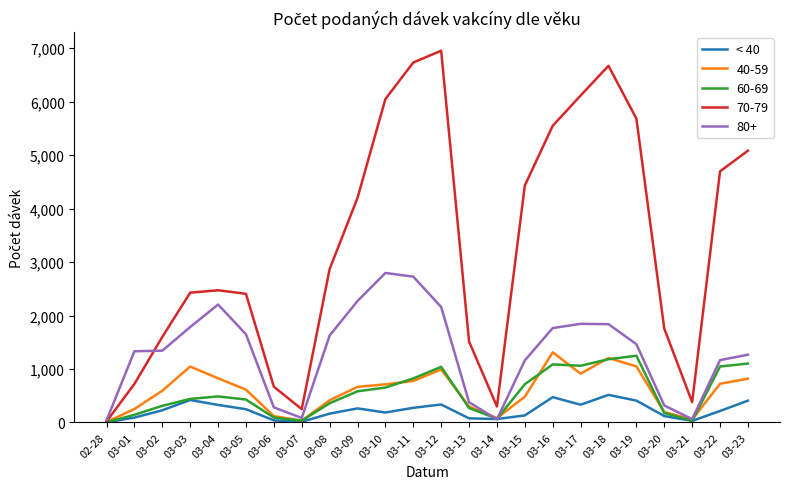

Which series has the largest total across all categories?

70-79